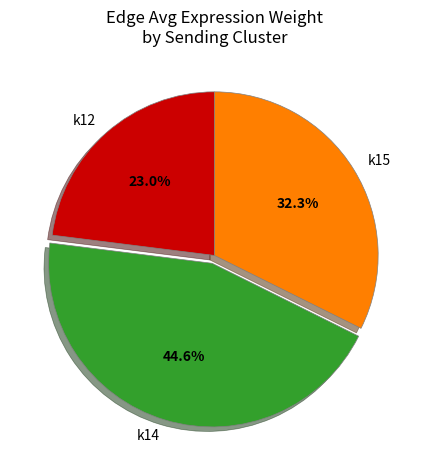

Is k15 the majority of the pie?

No